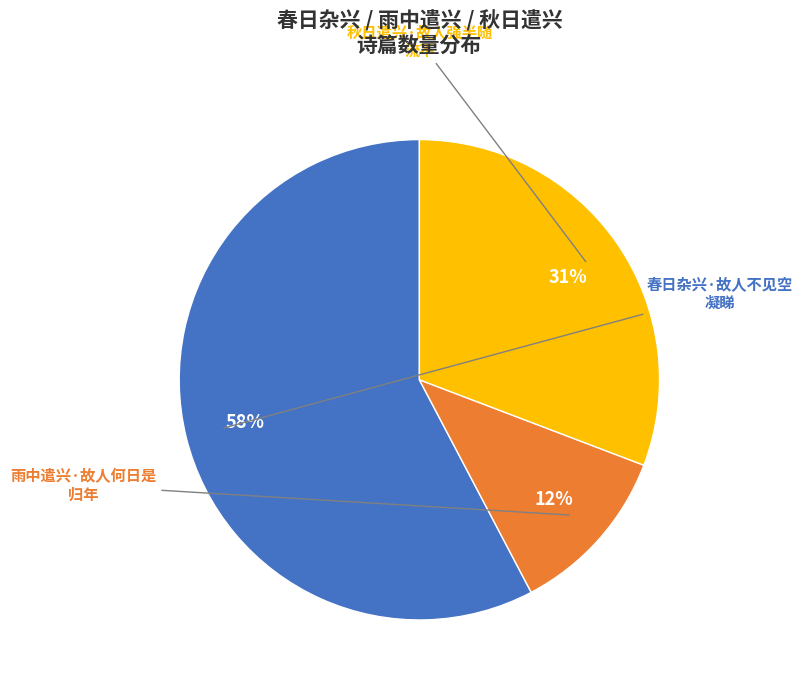

Does any single category account for the majority?

Yes